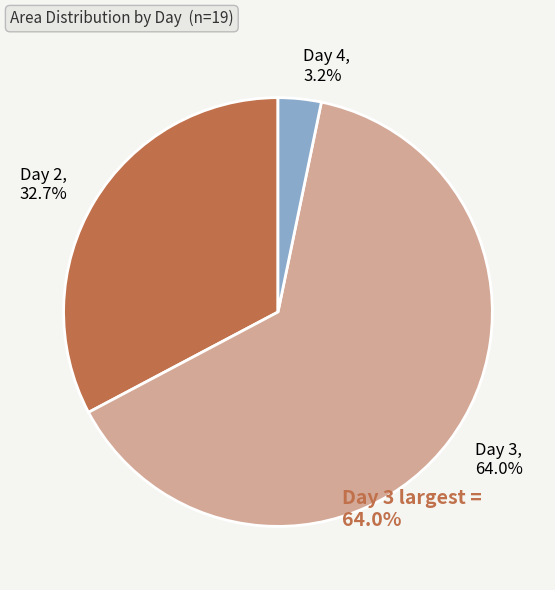

What portion of the pie excludes Day 4?

96.8%